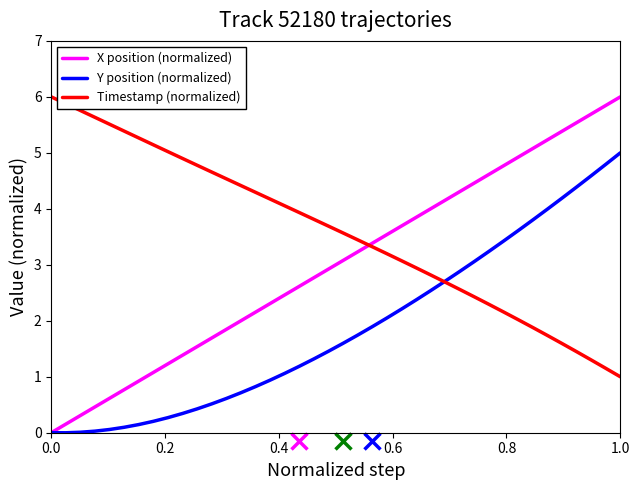

Rank the series by their average value, from lowest to highest.

Y position (normalized), X position (normalized), Timestamp (normalized)